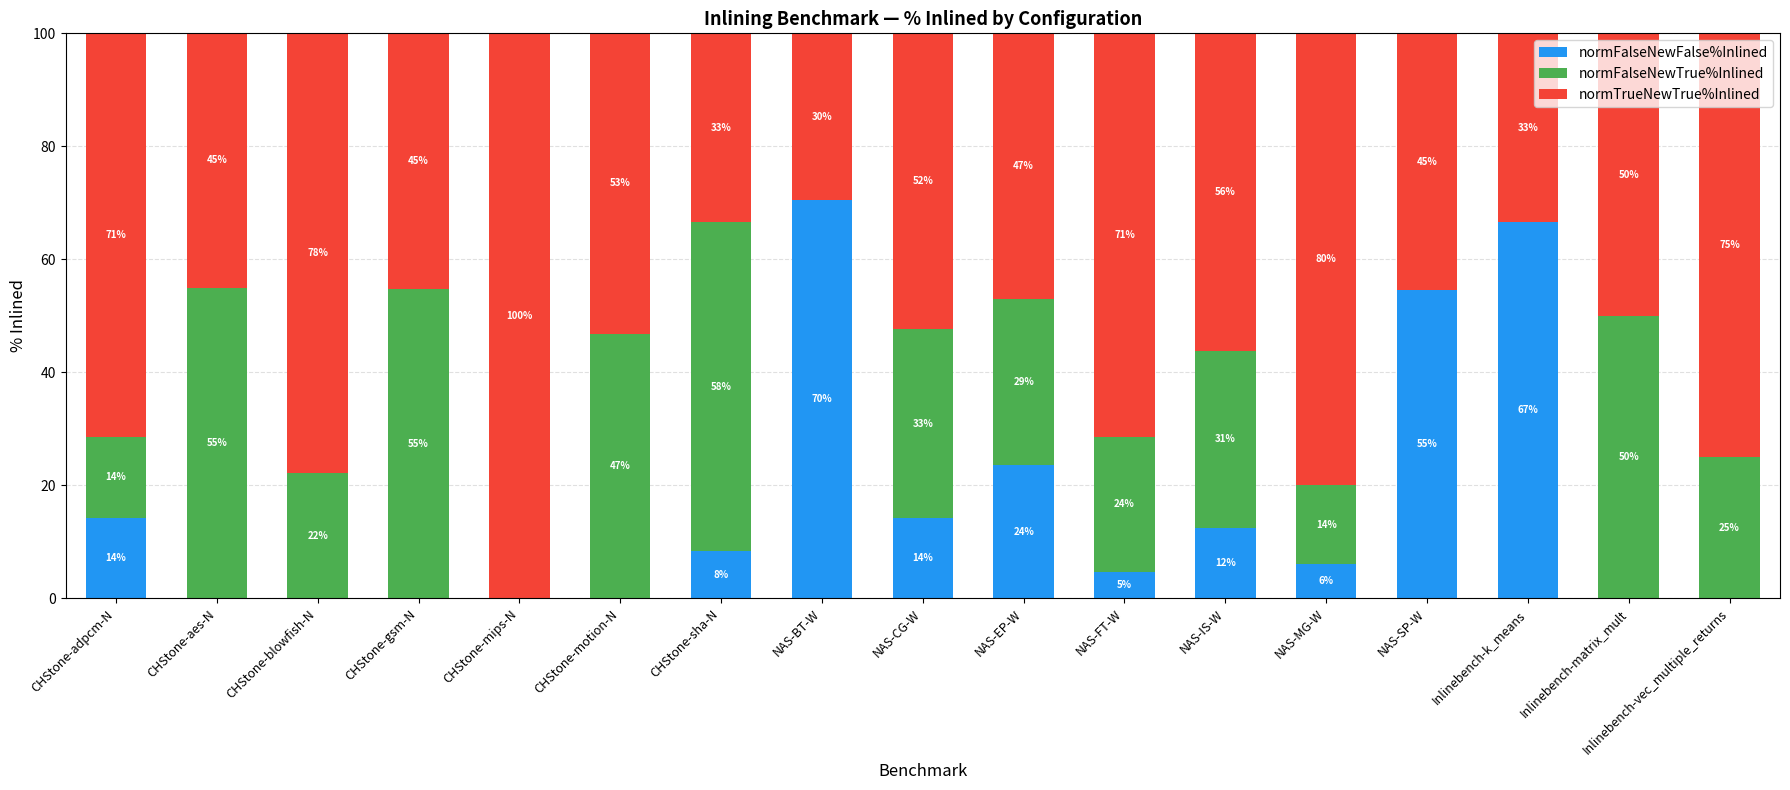

What are all the series names shown in the legend?

normFalseNewFalse%Inlined, normFalseNewTrue%Inlined, normTrueNewTrue%Inlined